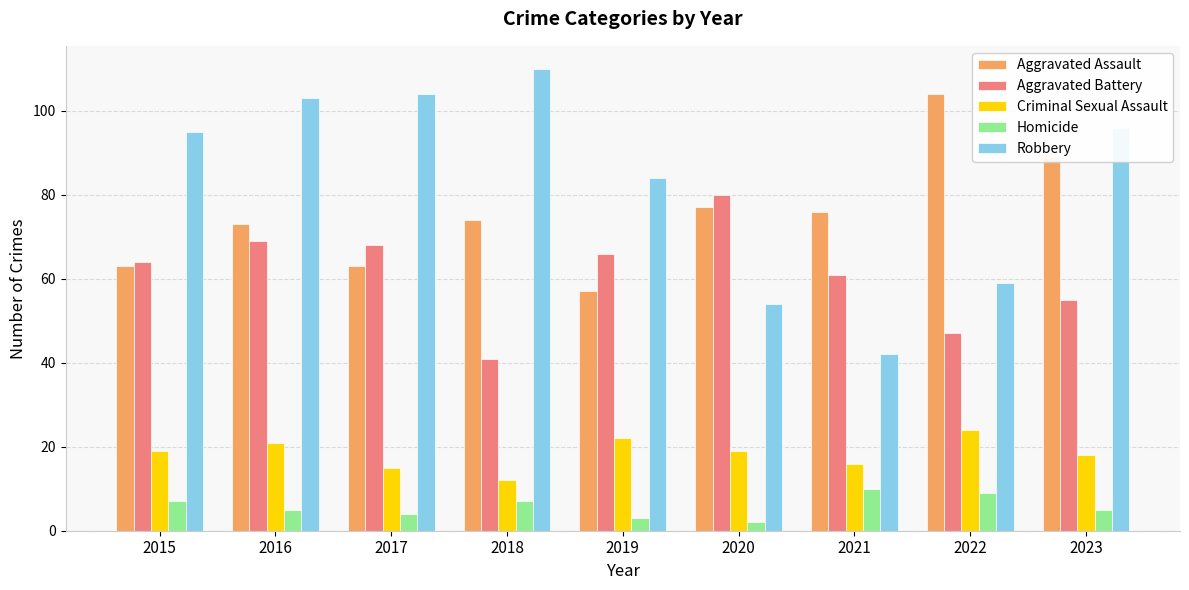

Which series changed the most between 2016 and 2020?

Robbery